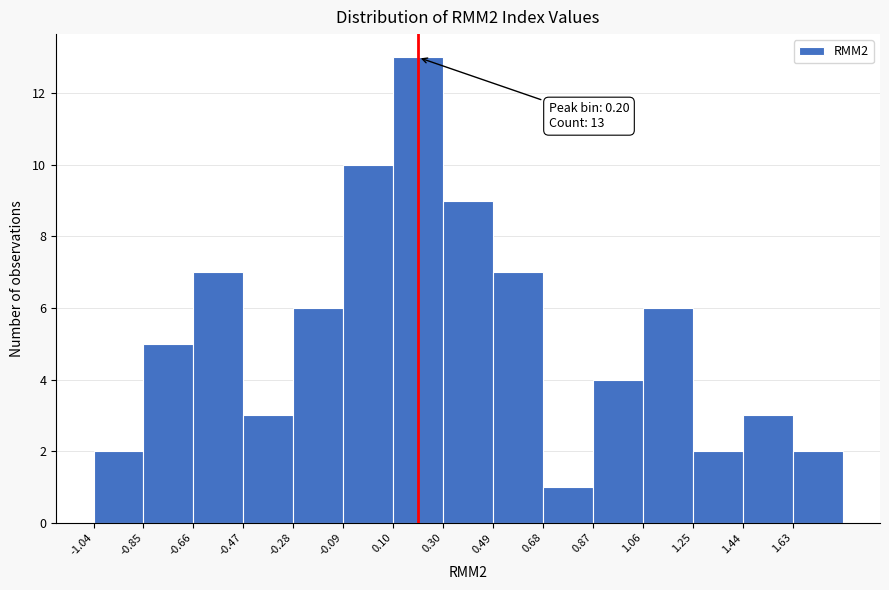

Which range on the x-axis has the tallest bar?

0.10 to 0.30